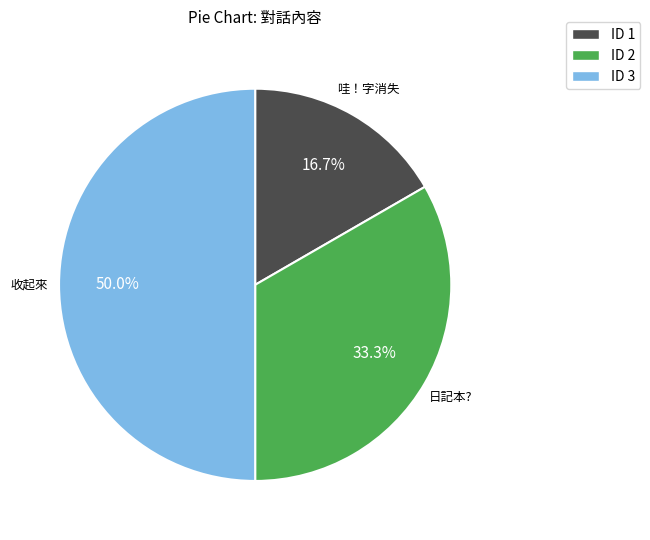

Rank the categories by value from highest to lowest.

ID 3, ID 2, ID 1